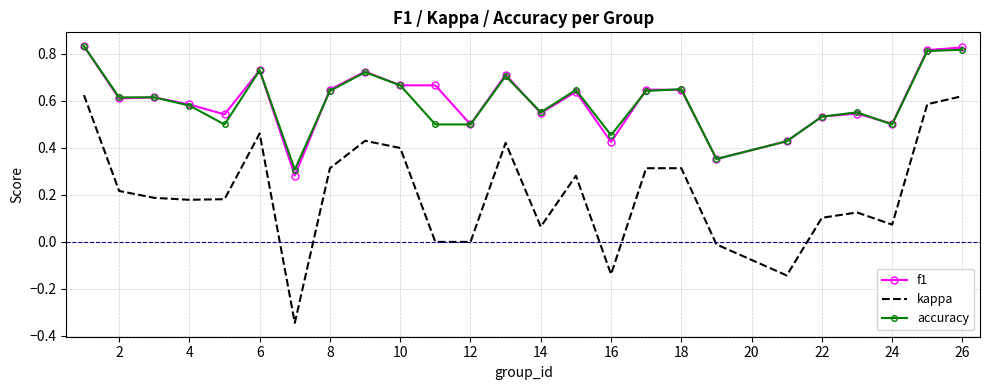

True or false: accuracy and f1 cross at least once.

True